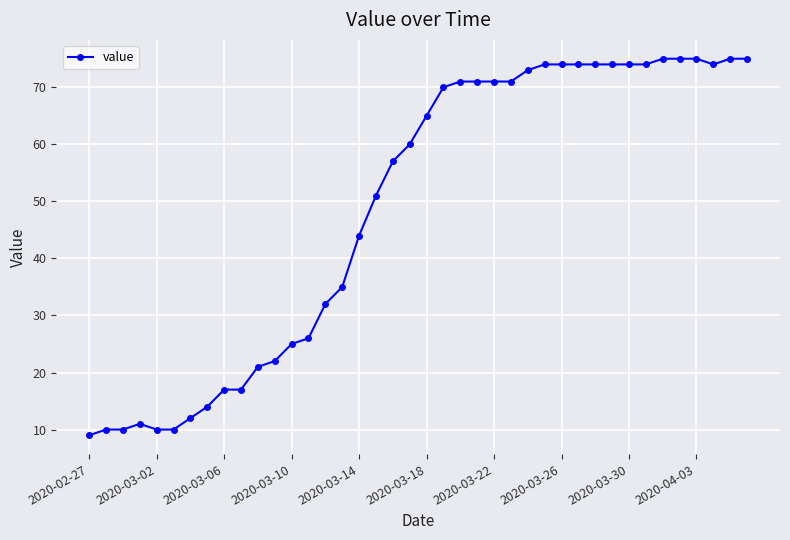

What is the value of the 40th point from the left?

75